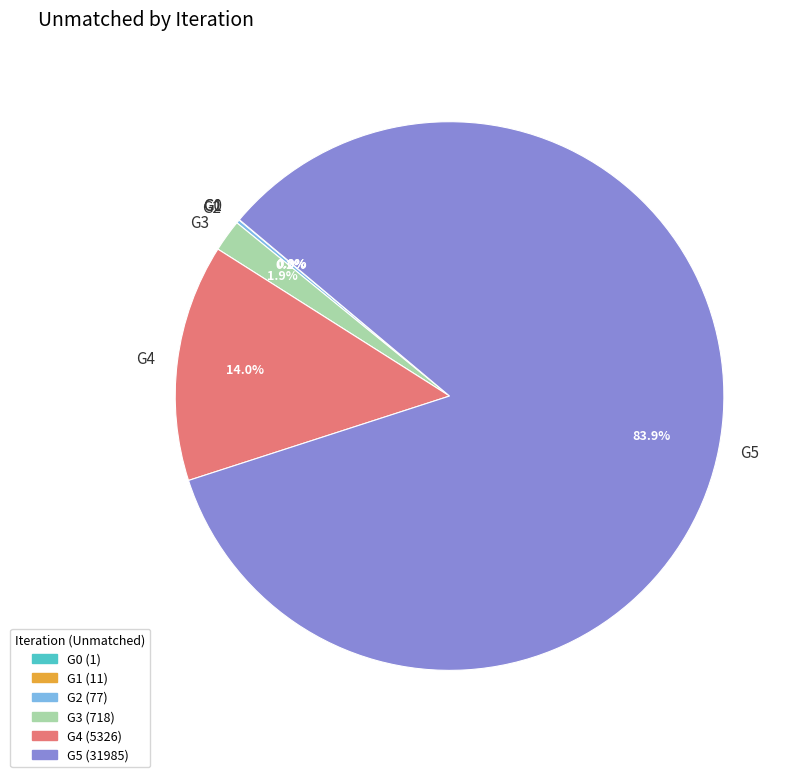

Is there any slice that represents more than half of the pie?

Yes